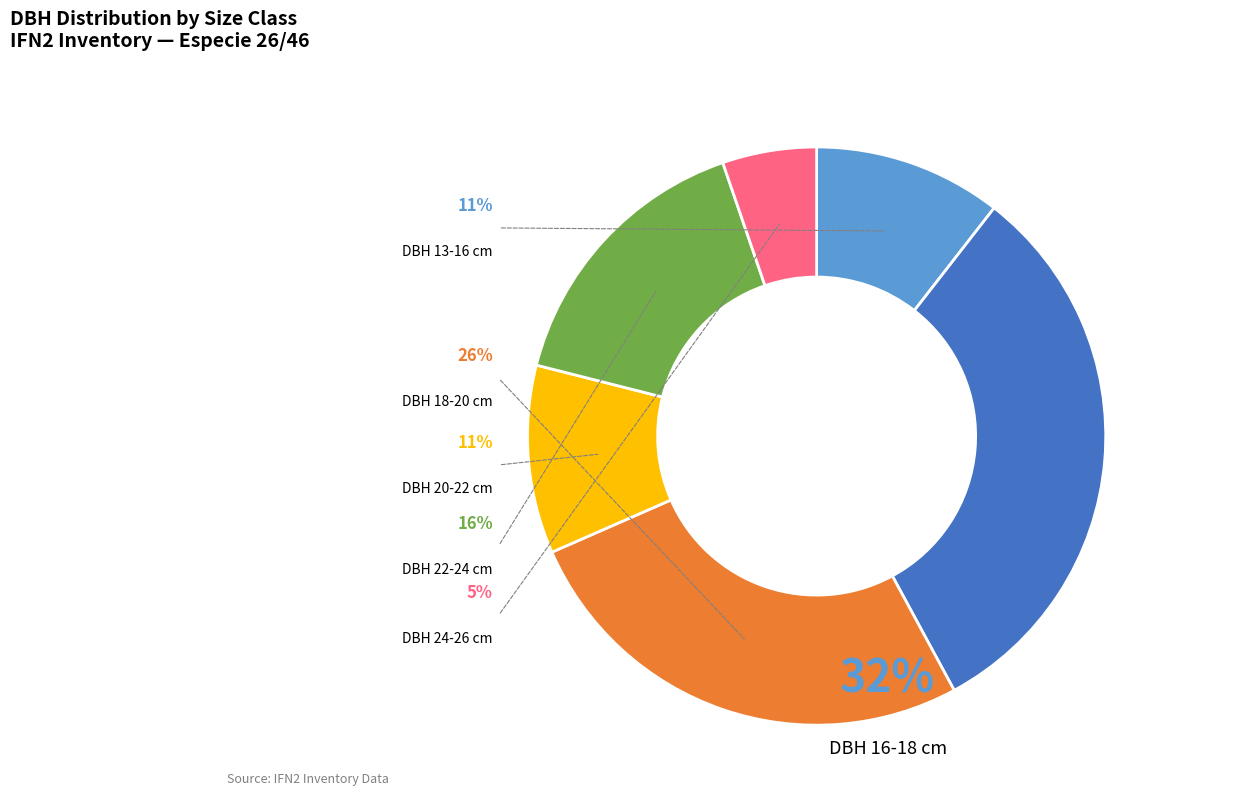

Is there a majority slice in this chart?

No